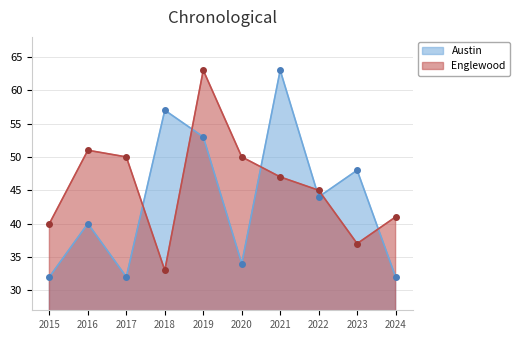

Where do Englewood and Austin first cross each other?

2017 and 2018